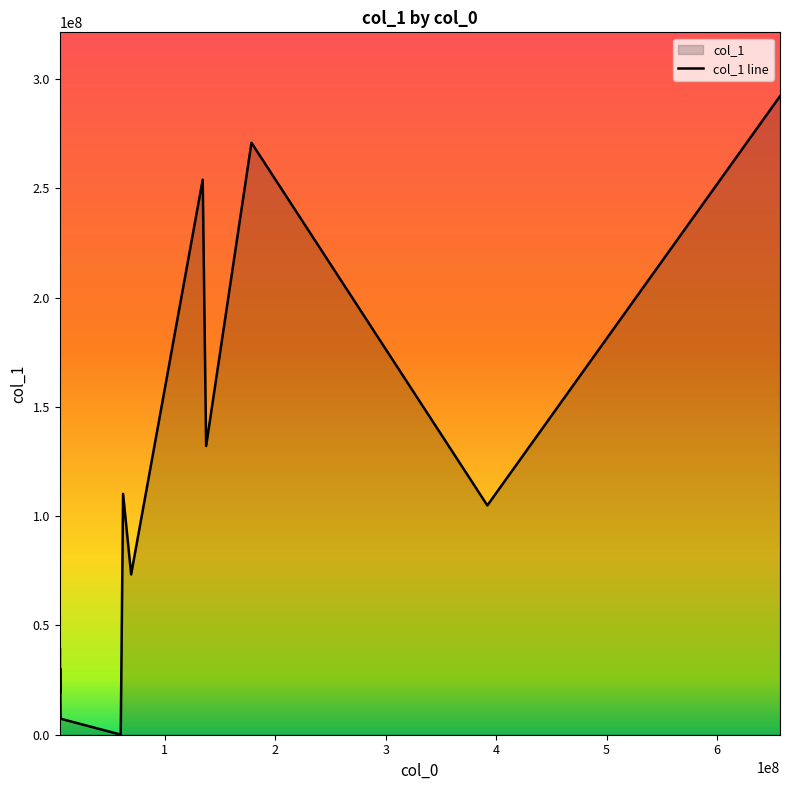

How many values are below 39730836?

7